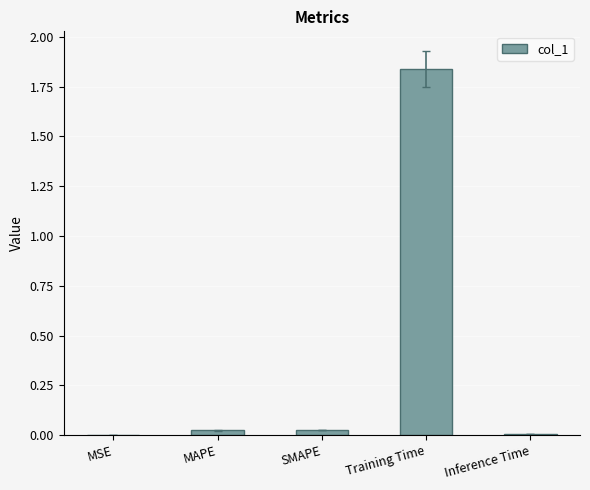

At which category does the chart reach its peak across all series?

Training Time